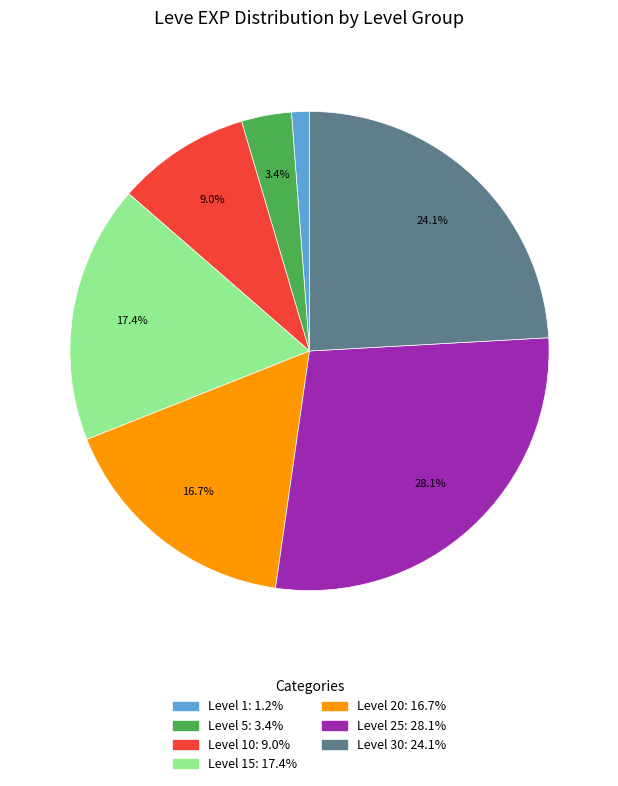

Is there any slice that represents more than half of the pie?

No